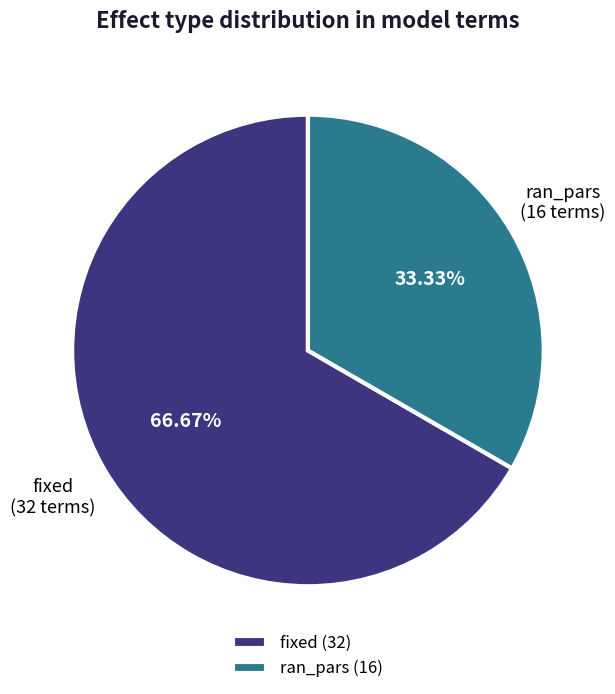

True or false: ran_pars accounts for 33% of the total.

True